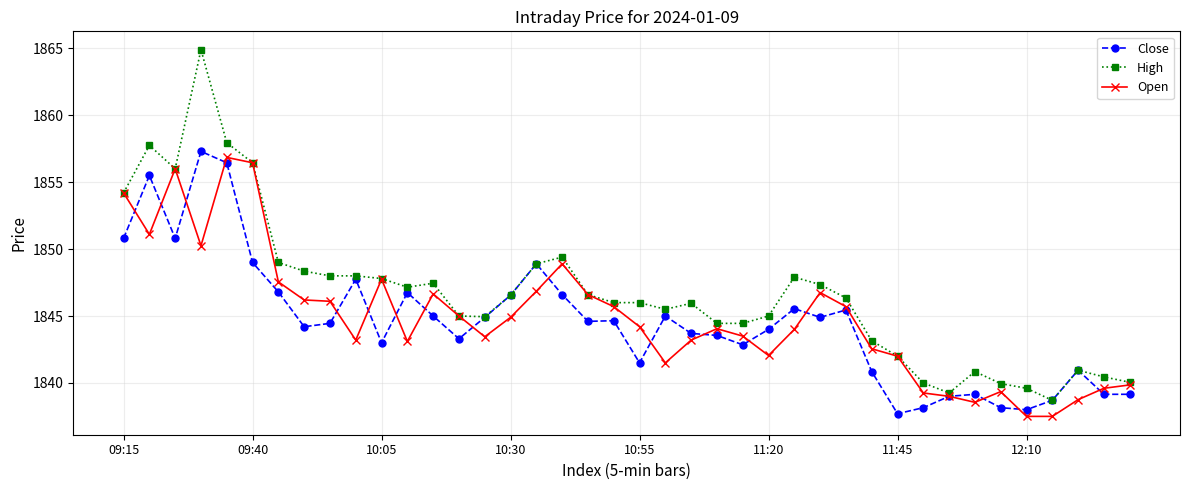

True or false: High has more than 0 interior local peaks.

True